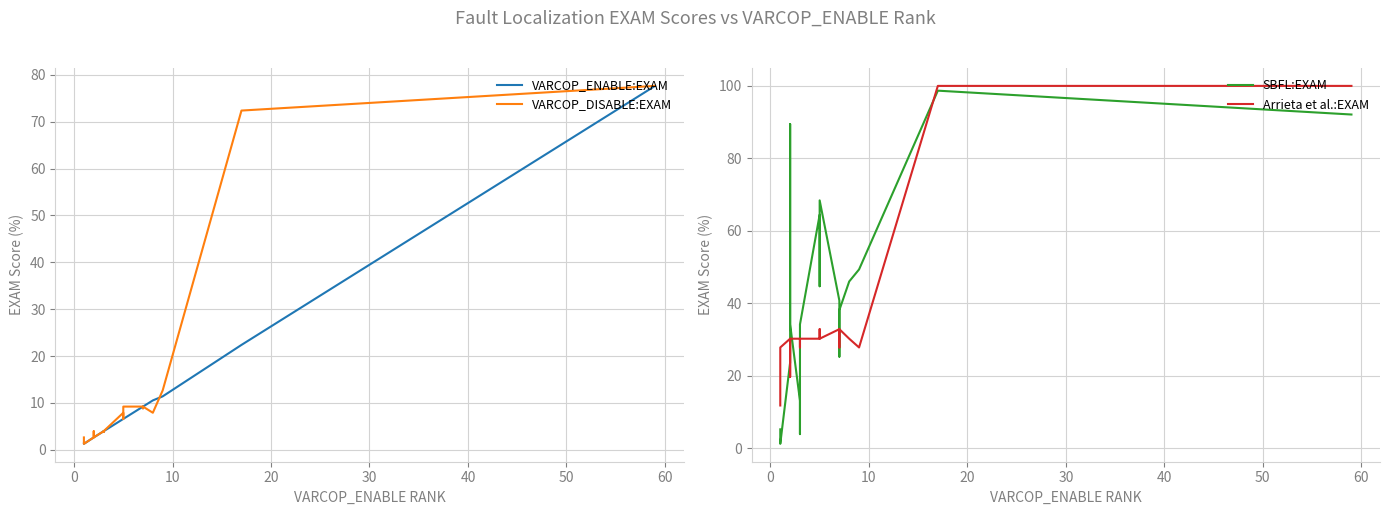

True or false: Arrieta et al.:EXAM and VARCOP_DISABLE:EXAM cross at least once.

False